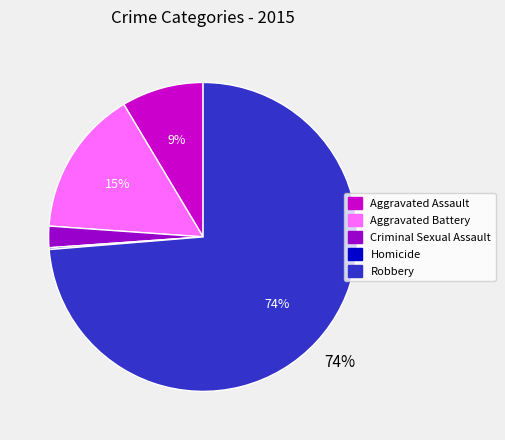

Which slice represents more than half of the pie?

Robbery